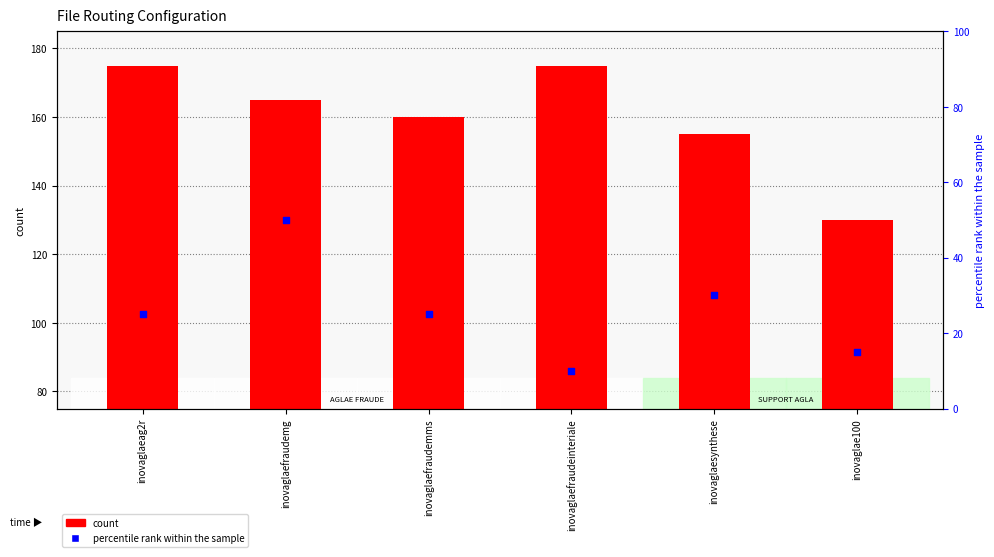

What is the total value across all series at inovaglaeag2r?

200